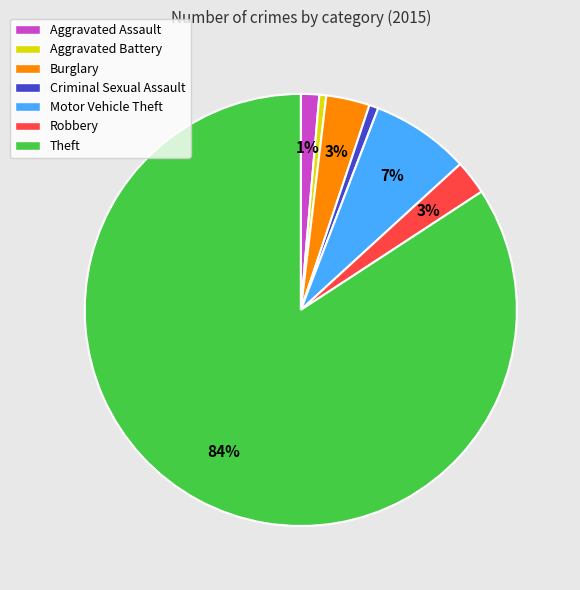

Which category has the biggest portion of the pie?

Theft